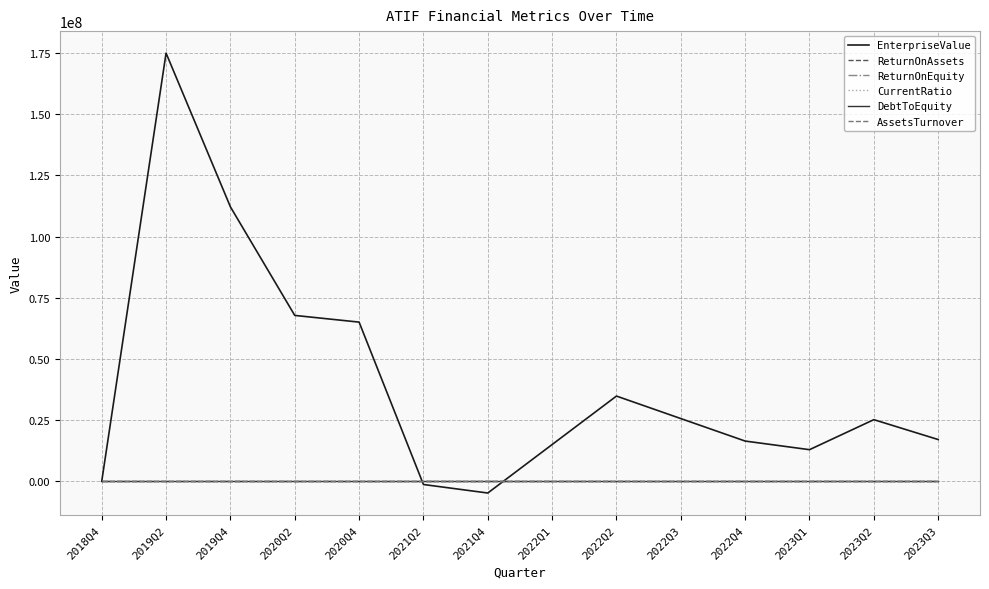

In ReturnOnEquity, how many points are lower than both neighbors (excluding endpoints)?

3